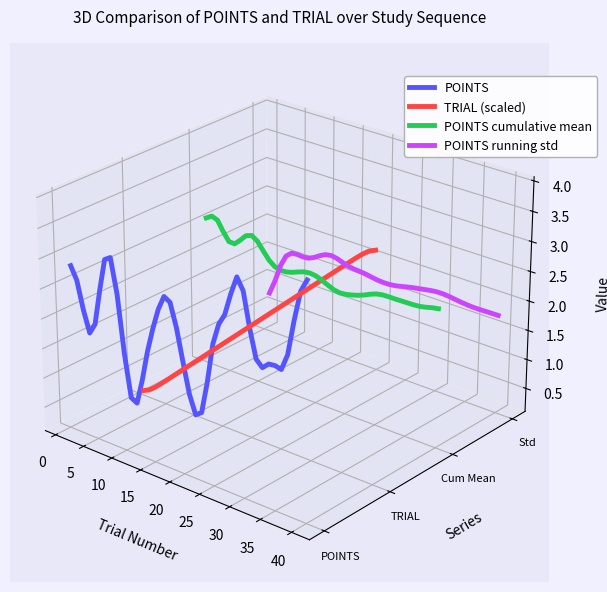

What are all the series names shown in the legend?

POINTS, TRIAL (scaled), POINTS cumulative mean, POINTS running std